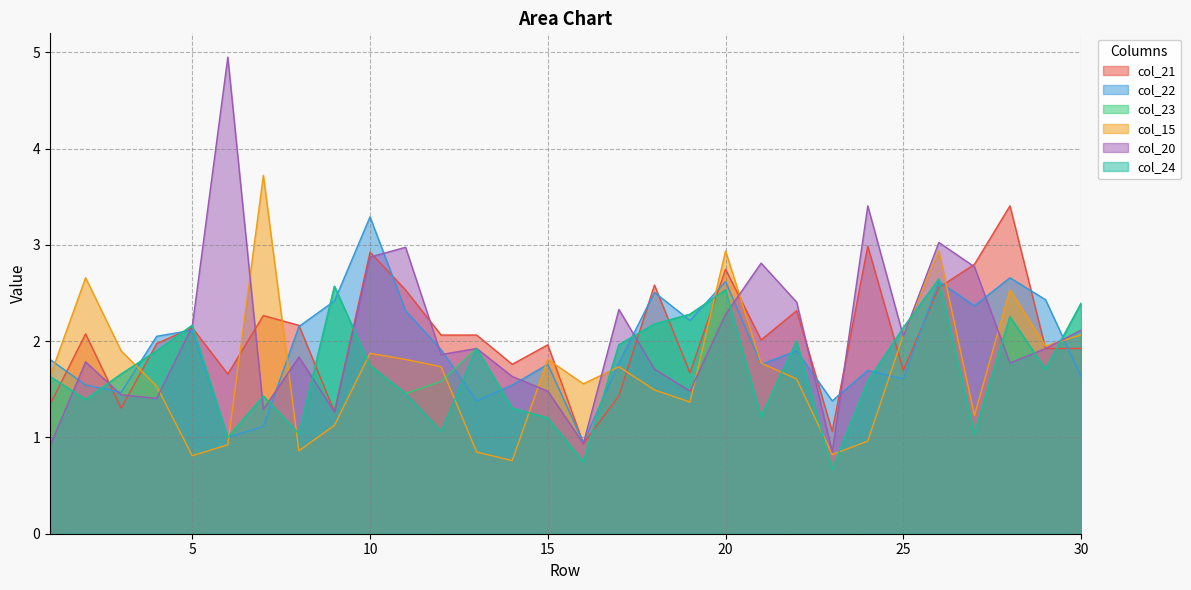

At which category does col_24 reach its first local valley?

2